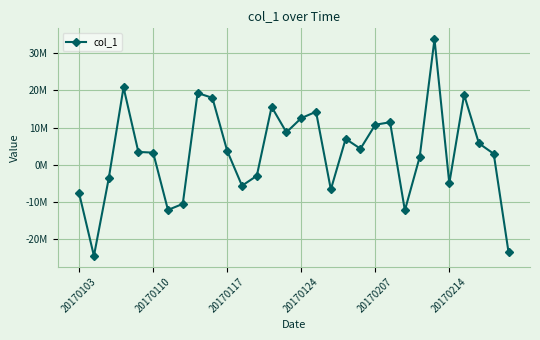

What is the value of the 22nd point from the left?

11441001.9